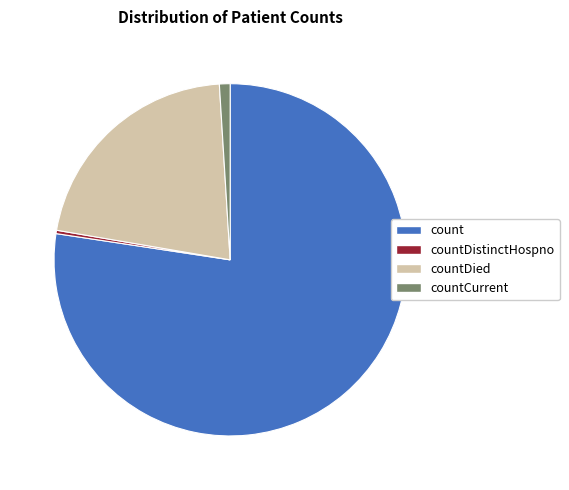

How many segments does this pie chart have?

4